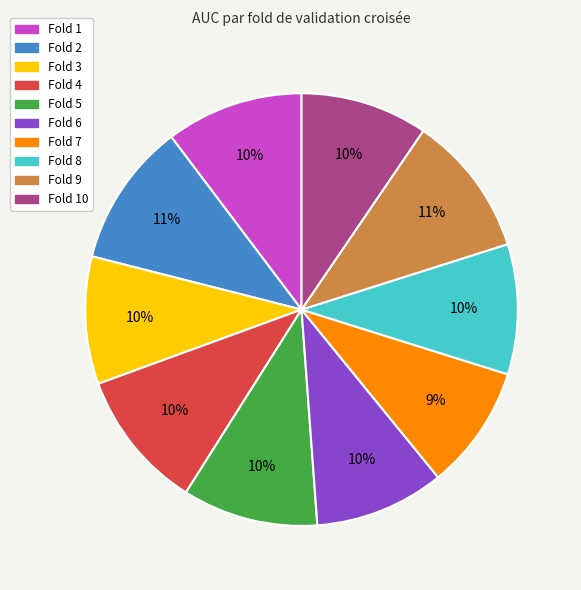

Is there any slice that represents more than half of the pie?

No